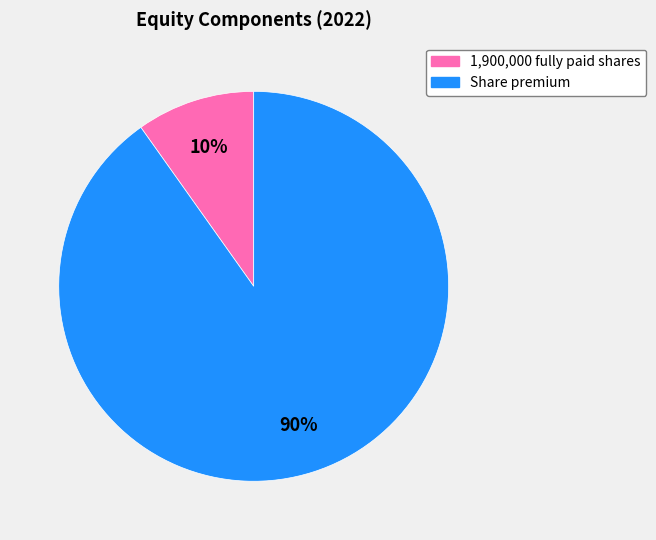

Between 1,900,000 fully paid shares and Share premium, which is larger?

Share premium